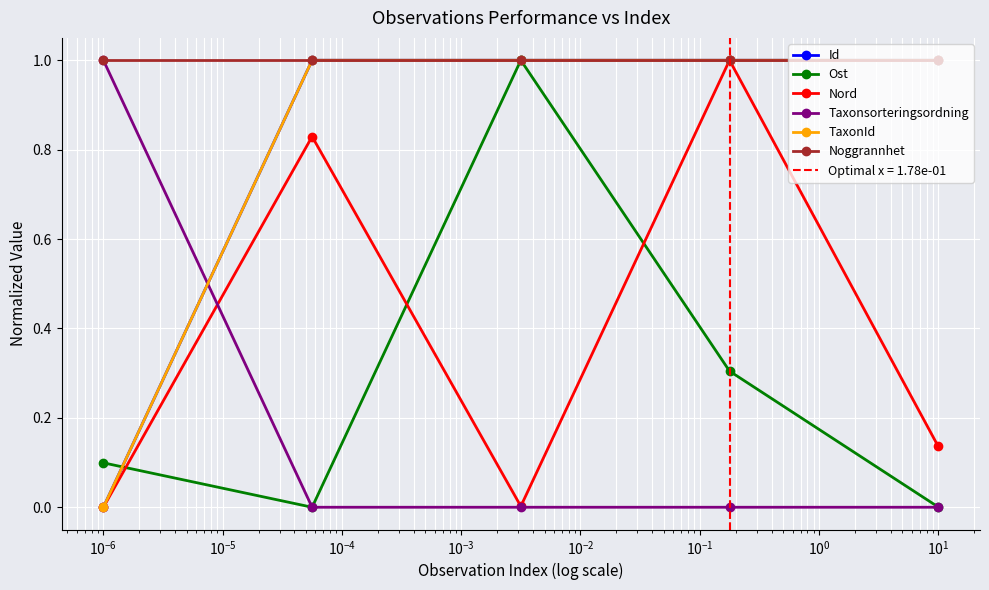

What is the value of the TaxonId point at the 4th from the left?

1.0